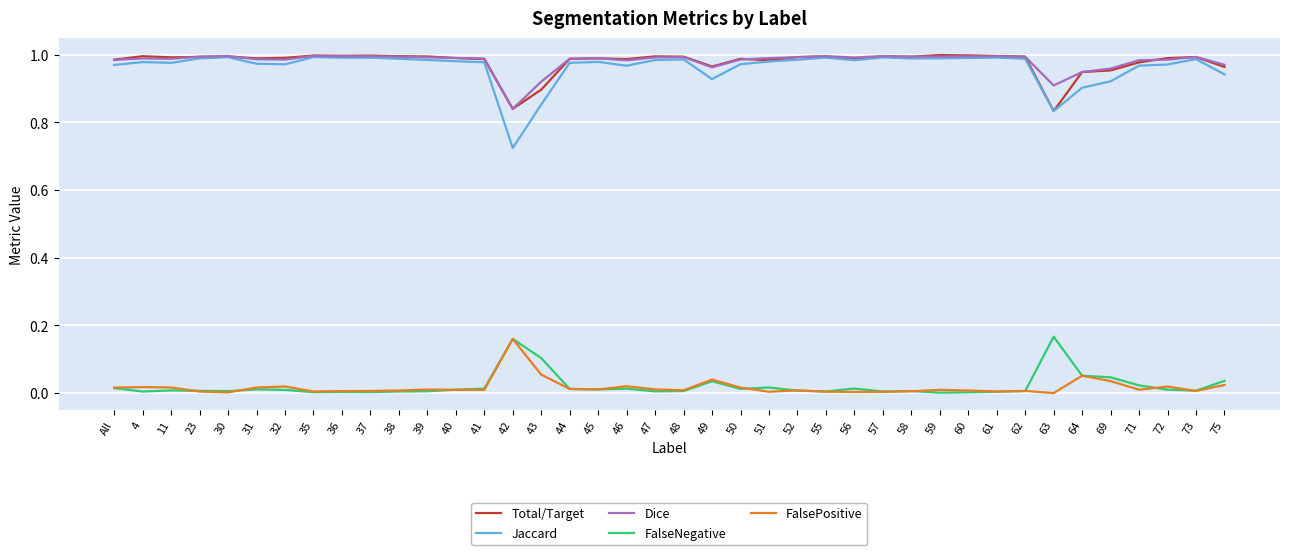

Which series has the widest spread of values?

Jaccard